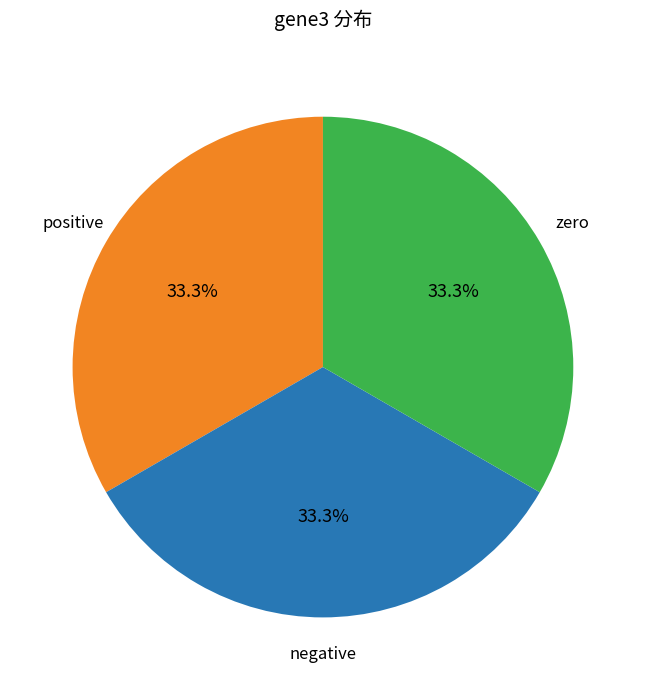

Is there any slice that represents more than half of the pie?

No